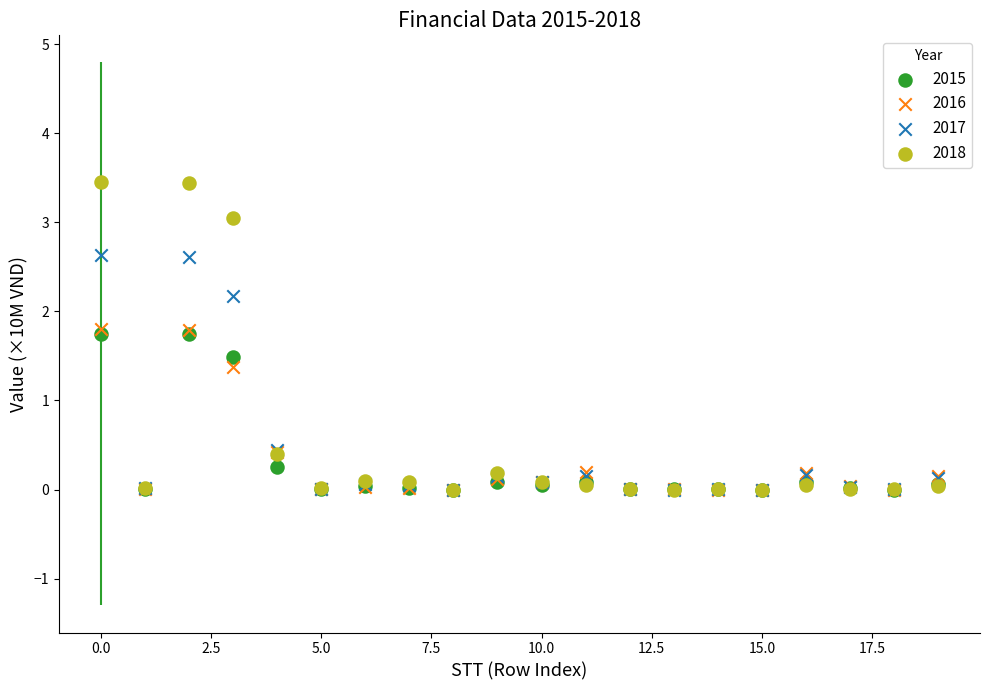

Across all series, what Y value is closest to 1?

1.4